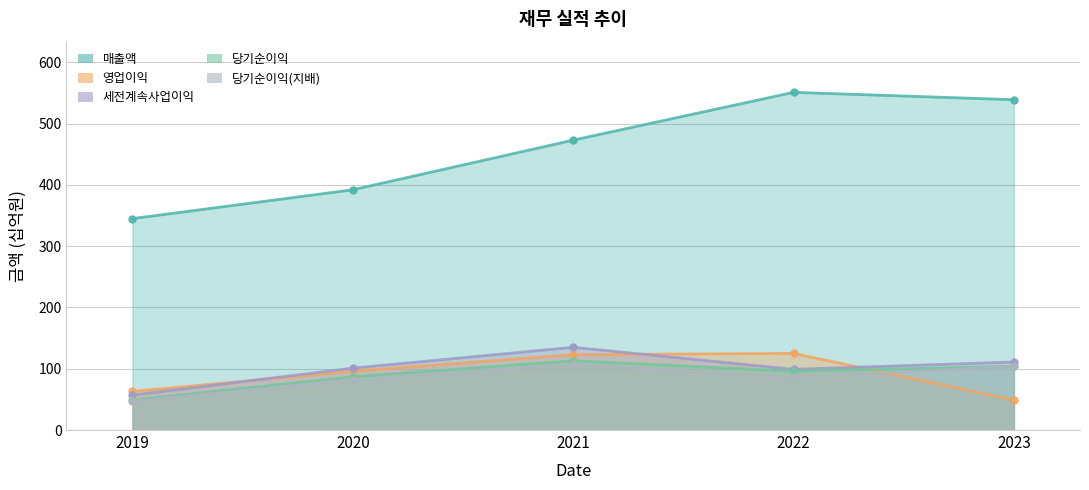

Reading left to right, what are all the values shown in this chart?

매출액: 2019=345	2020=392	2021=473	2022=551	2023=539
영업이익: 2019=63	2020=96	2021=123	2022=125	2023=49
세전계속사업이익: 2019=57	2020=101	2021=135	2022=99	2023=111
당기순이익: 2019=49	2020=87	2021=113	2022=96	2023=104
당기순이익(지배): 2019=47	2020=82	2021=107	2022=86	2023=104